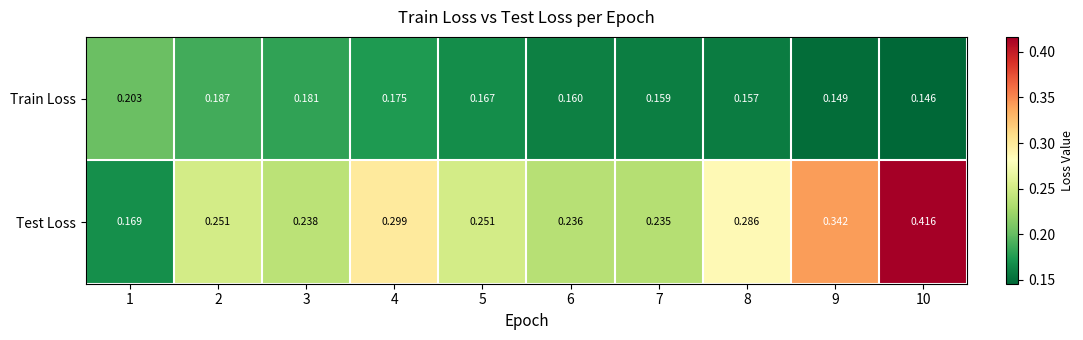

Which series has the largest range (max minus min)?

Test Loss